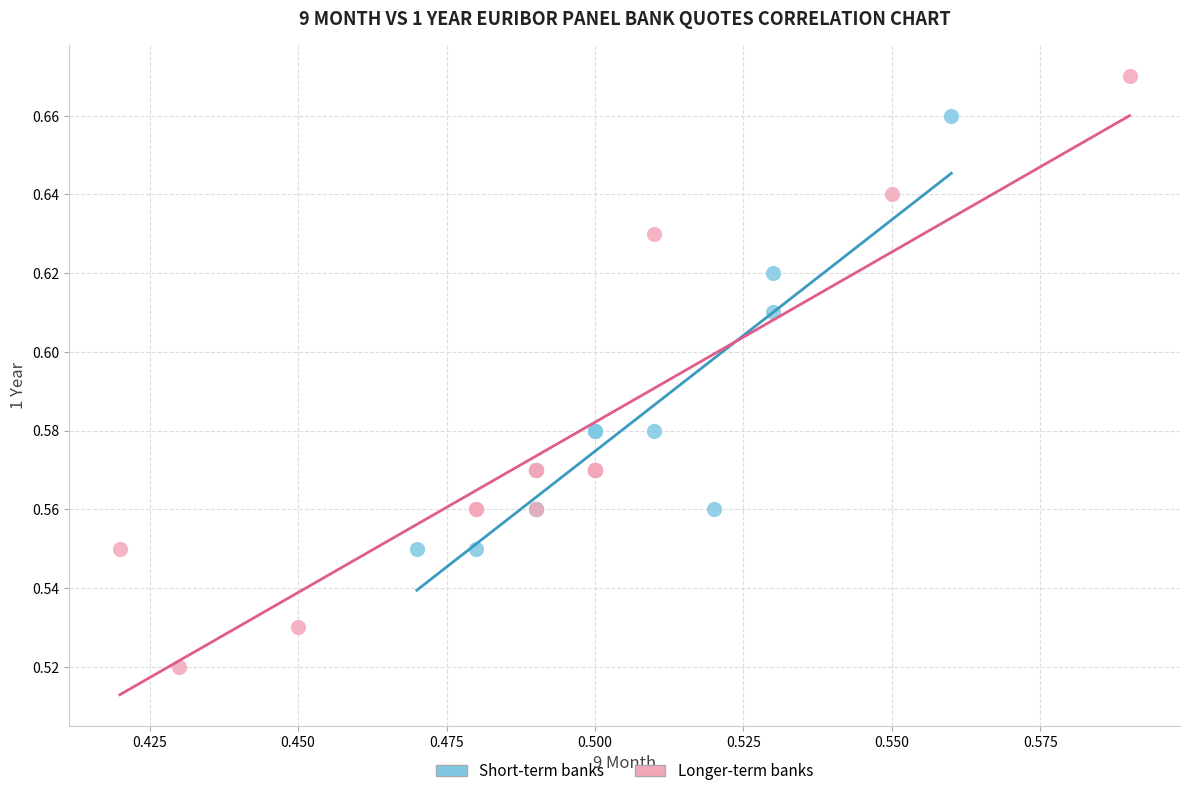

What are all the series names shown in the legend?

Short-term banks, Longer-term banks